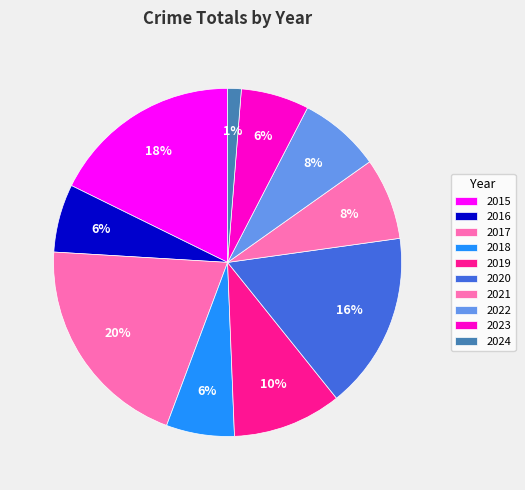

Count the number of slices in the pie.

10